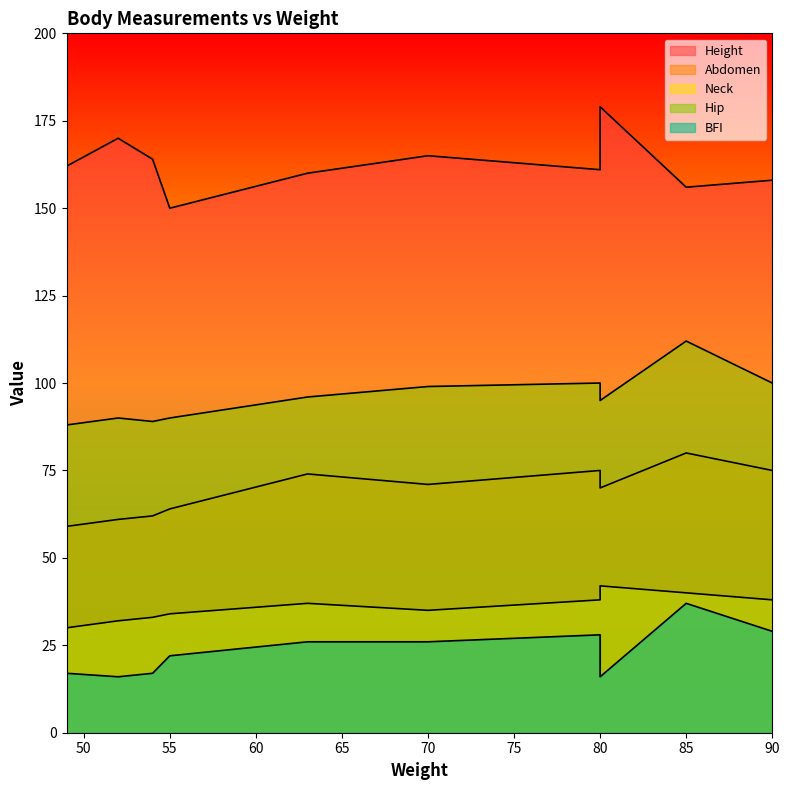

The Height series shows 161 at 80. True or false?

True